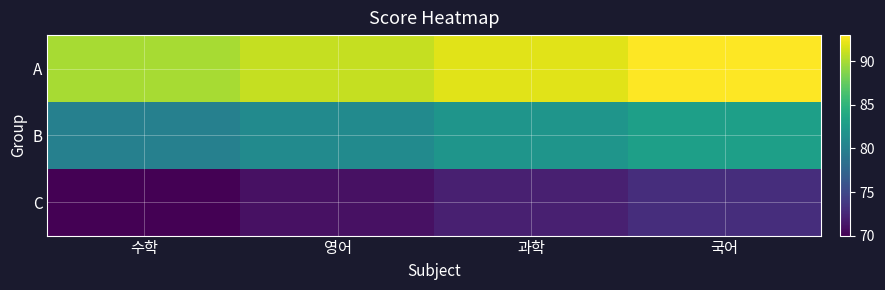

At which category is the sum across all series the highest?

국어